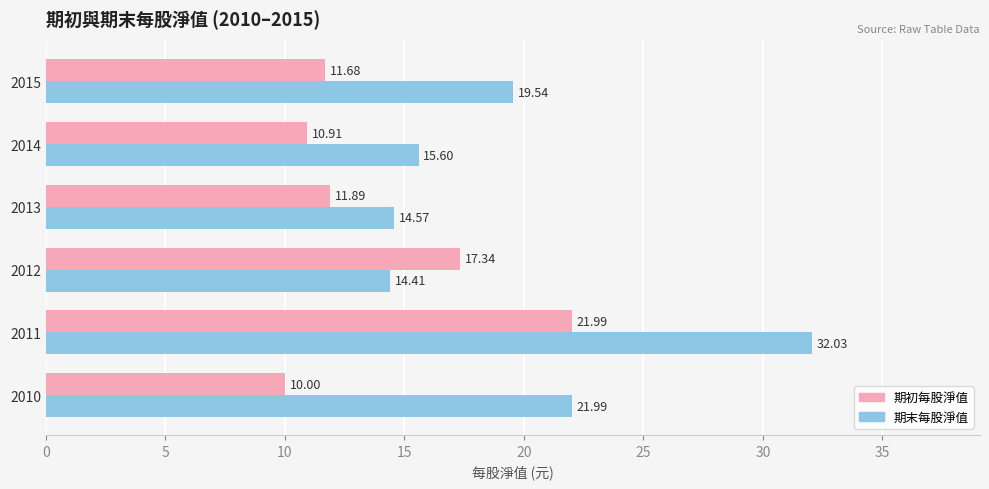

Rank the series by their average value, from lowest to highest.

期初每股淨值, 期末每股淨值